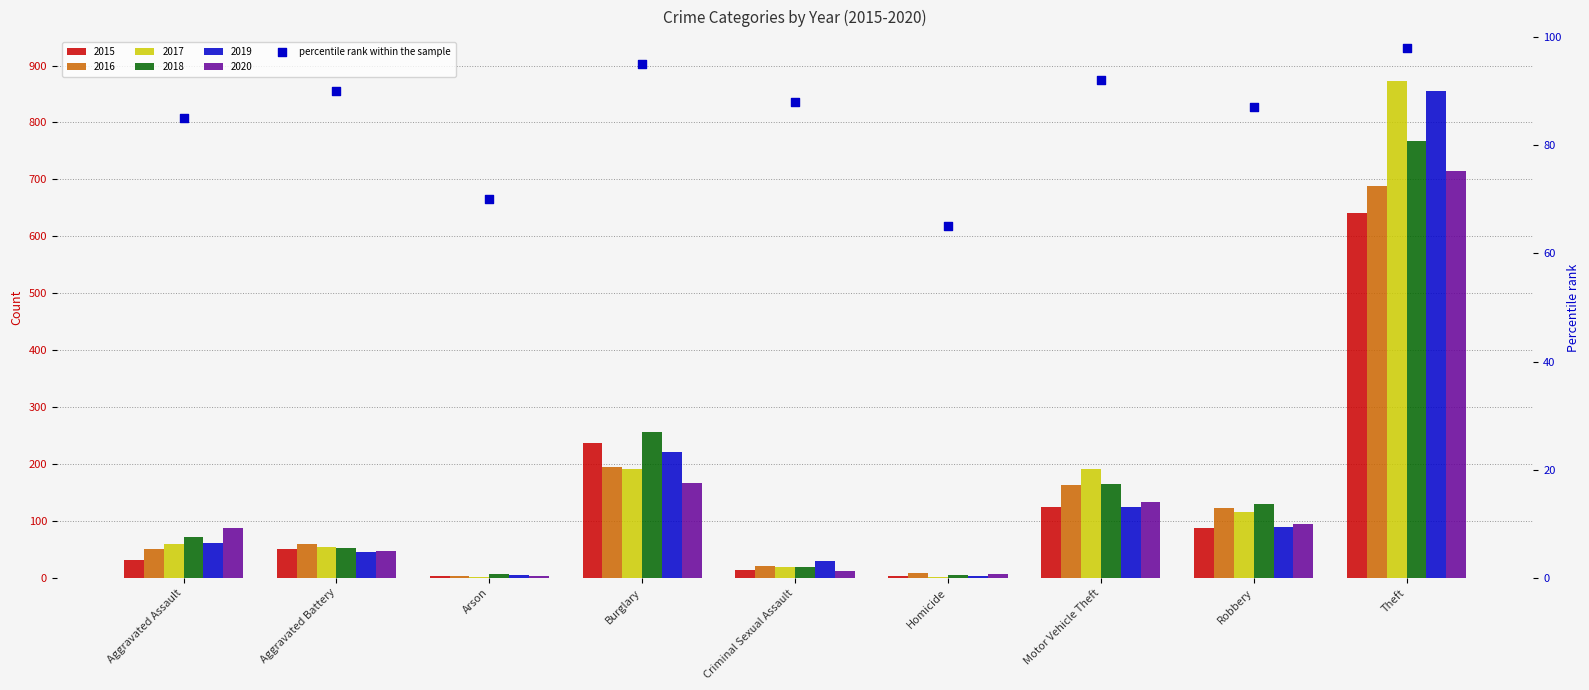

What is the change in value from Burglary to Theft?

+3